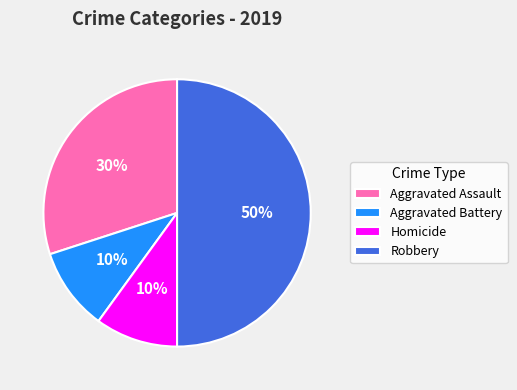

Approximately how many times larger is the value at Homicide compared to Aggravated Assault?

0.3